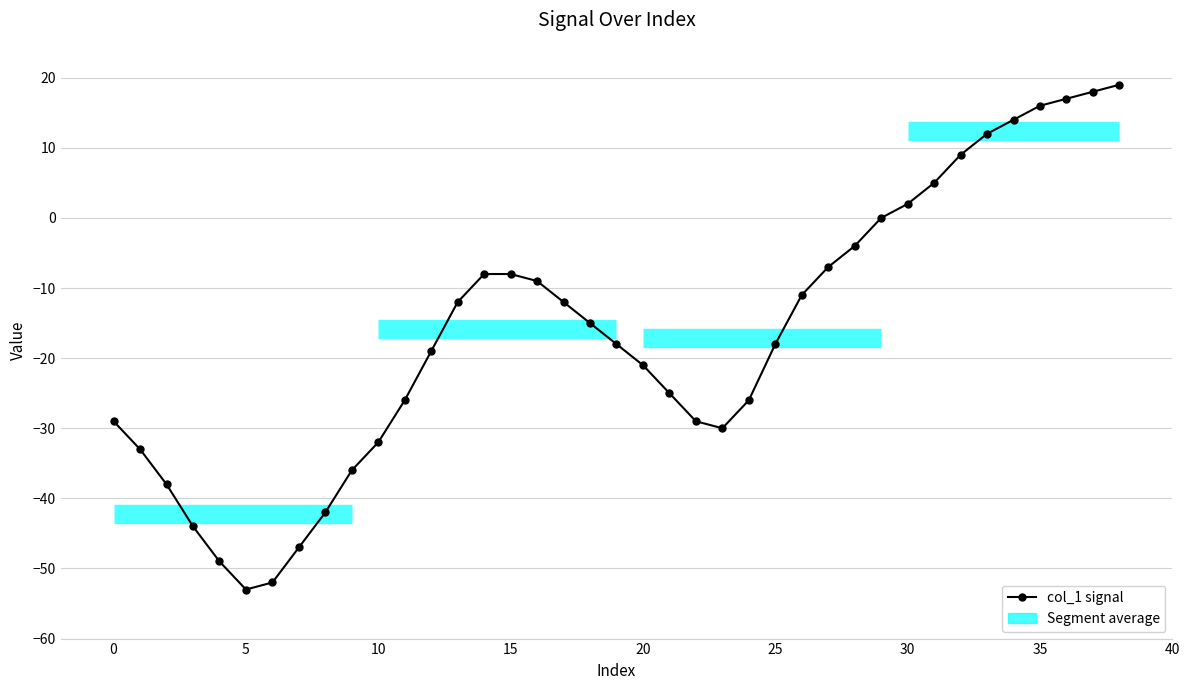

What is the label of the 27th point from the left?

26